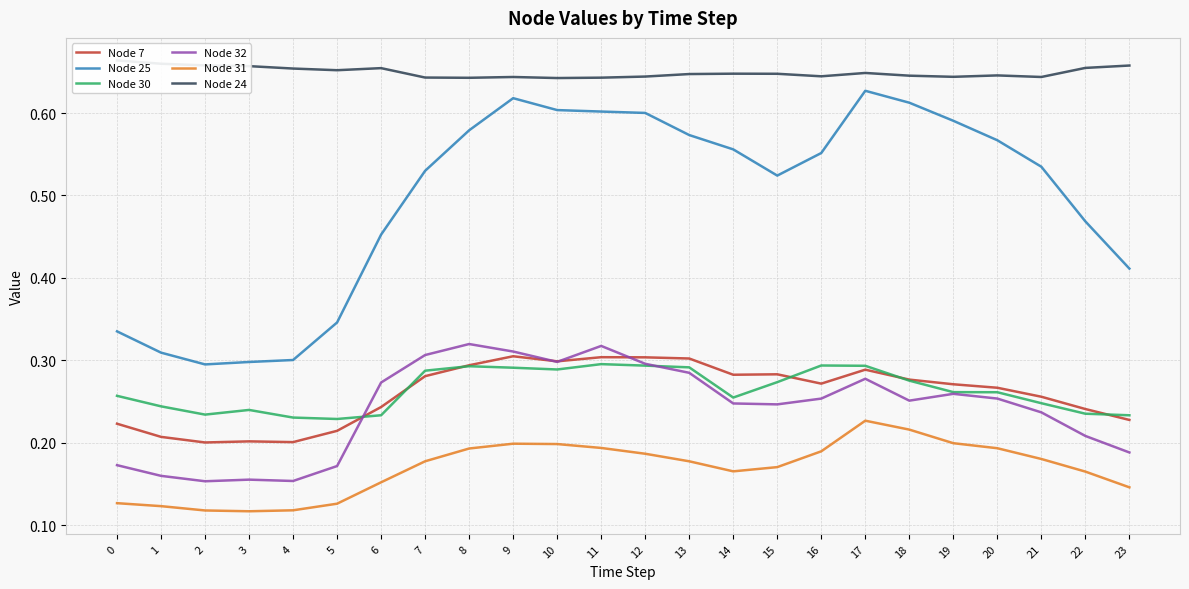

Is it true that Node 32 equals 0.2 at 1?

False